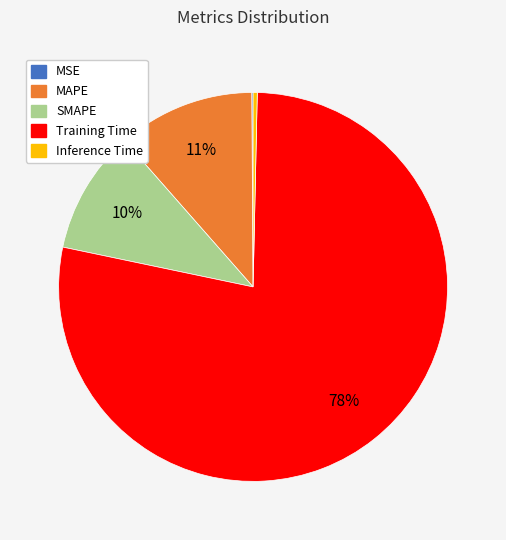

Which category accounts for the majority?

Training Time